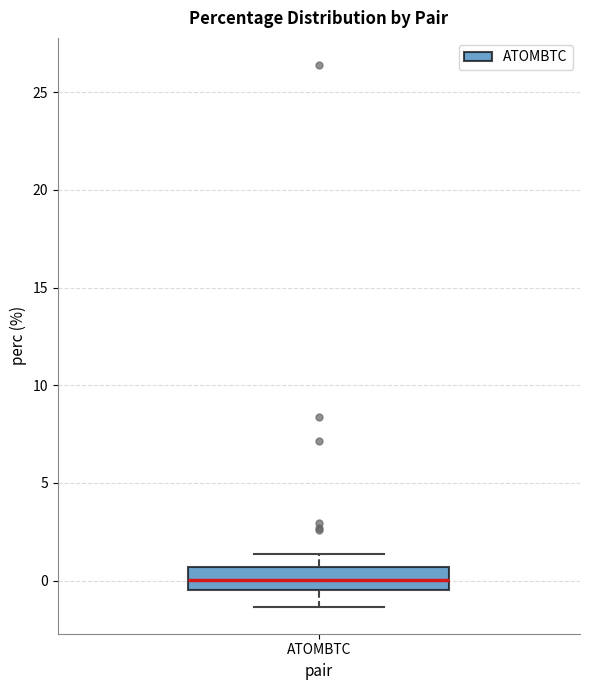

Transcribe this box plot: give where the median line is, the range the box spans, and where the two whiskers end, as read against the y-axis. The values are not printed on the chart, so give them approximately, as read against the axis.

median 0.0, box -0.5 to 0.5, whiskers -1.5 to 1.5